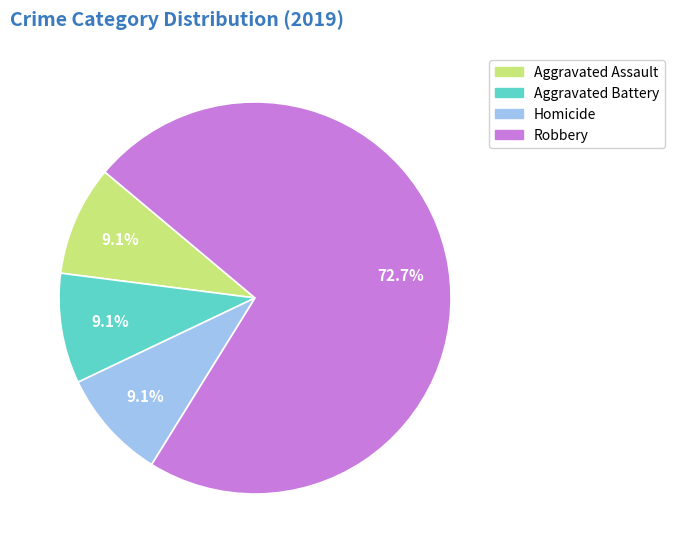

Count the number of slices in the pie.

4